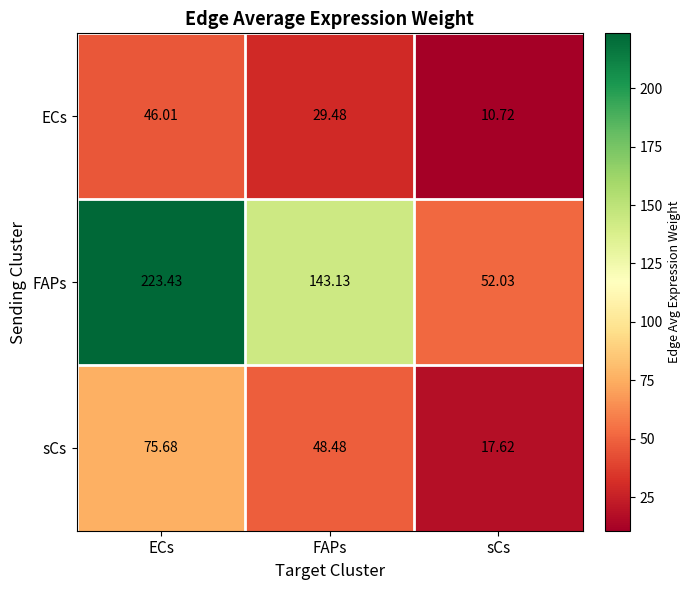

At which label does sCs first exceed 48?

ECs